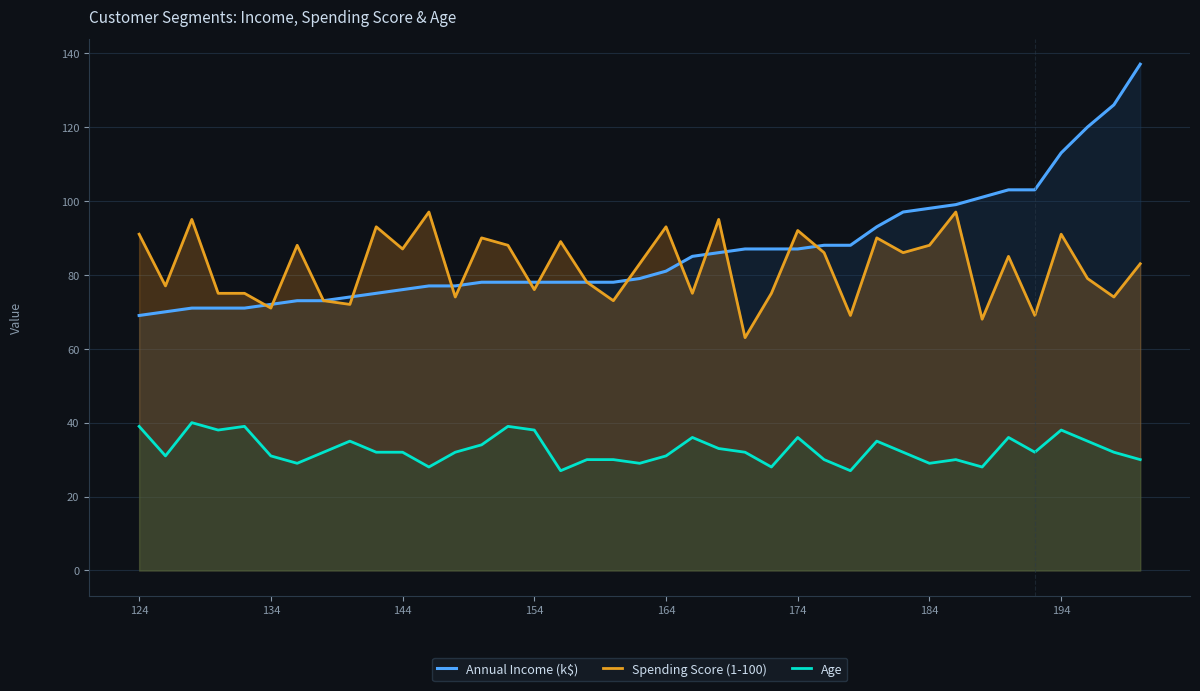

In Age, how many points are higher than both neighbors (excluding endpoints)?

10